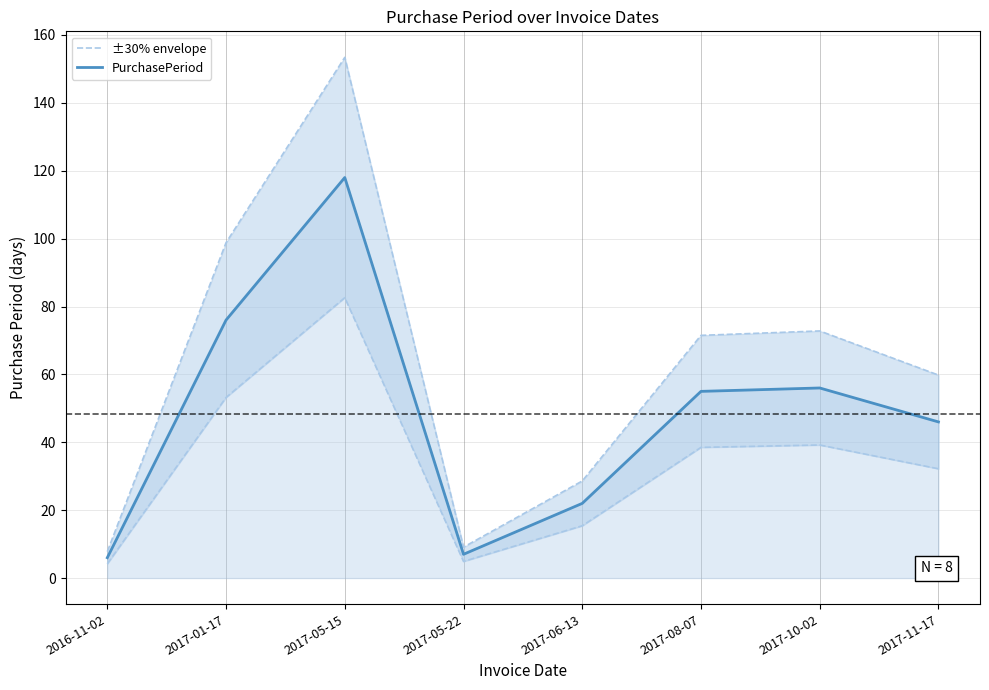

The ±30% envelope series shows 72.8 at 2017-10-02. True or false?

True